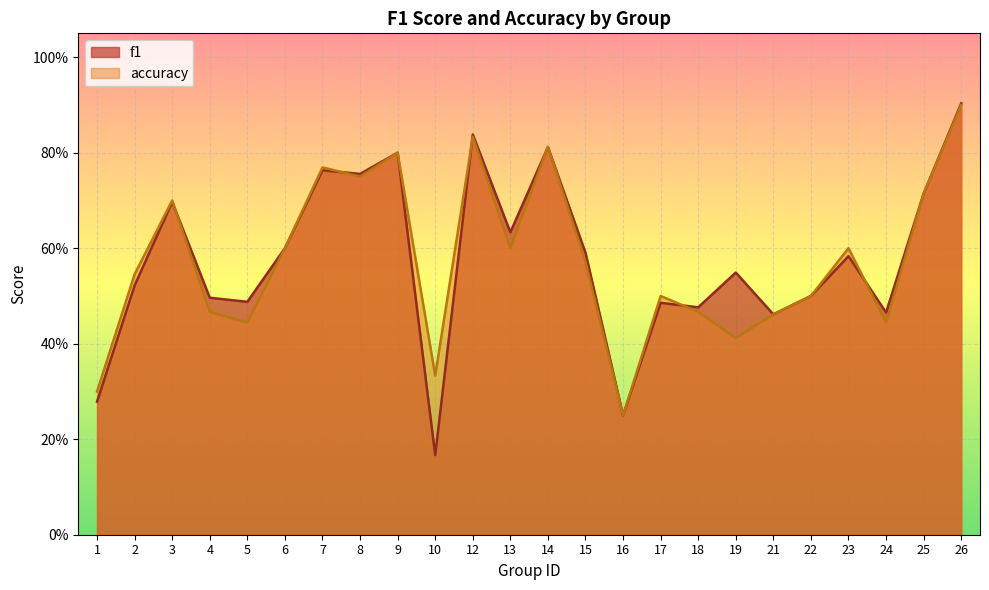

How many interior local valleys does the accuracy series have?

7